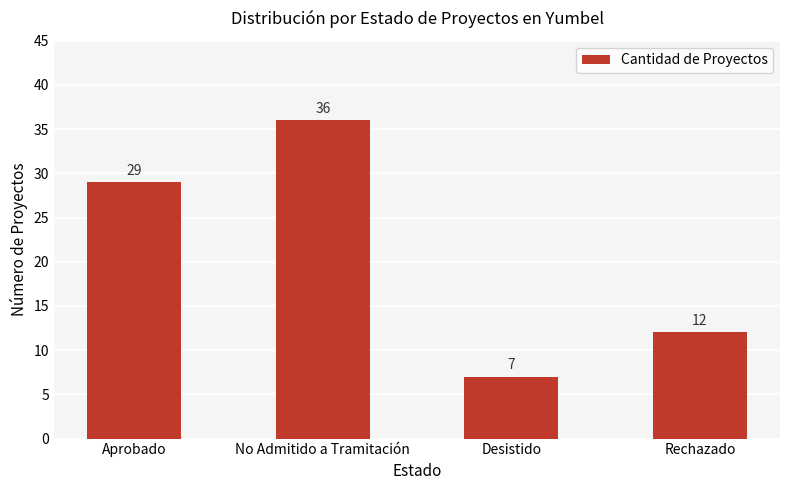

How many values are below 29?

2